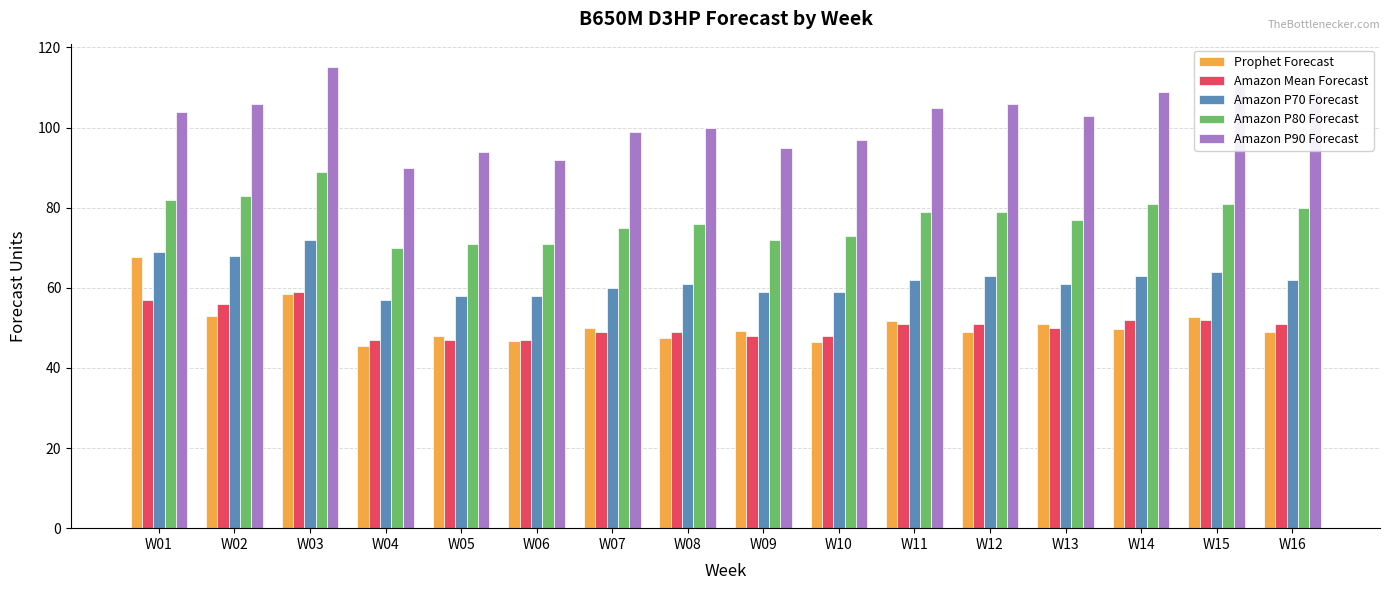

At W14, list the series in order from smallest to largest.

Prophet Forecast, Amazon Mean Forecast, Amazon P70 Forecast, Amazon P80 Forecast, Amazon P90 Forecast